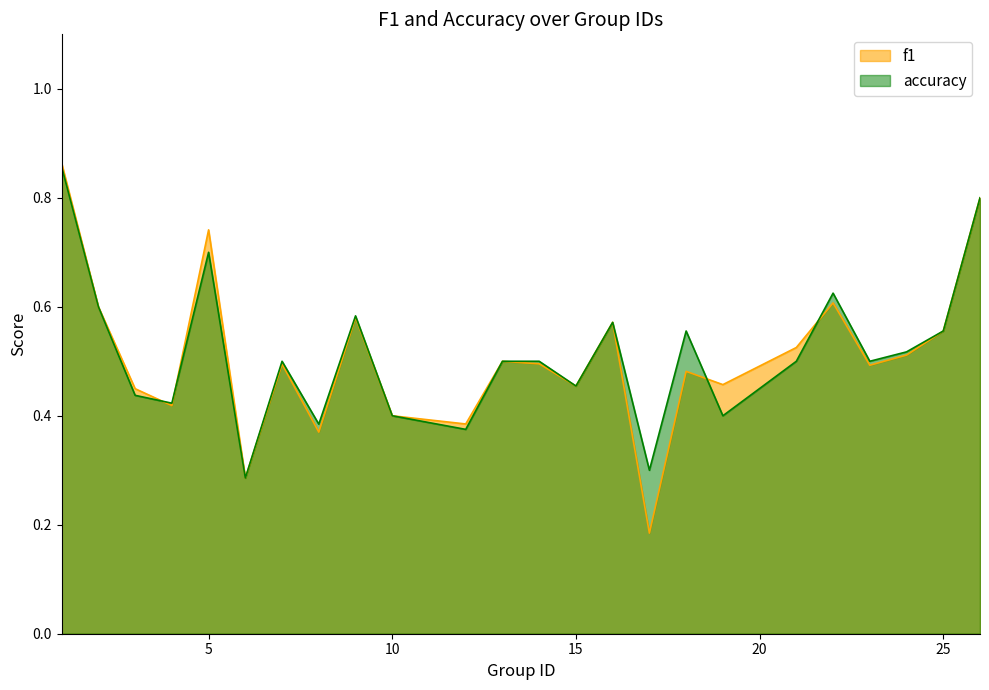

Reading left to right, list all the values displayed in this chart.

f1: 0.9	0.6	0.4	0.4	0.7	0.3	0.5	0.4	0.6	0.4	0.4	0.5	0.5	0.5	0.6	0.2	0.5	0.5	0.5	0.6	0.5	0.5	0.6	0.8
accuracy: 0.9	0.6	0.4	0.4	0.7	0.3	0.5	0.4	0.6	0.4	0.4	0.5	0.5	0.5	0.6	0.3	0.6	0.4	0.5	0.6	0.5	0.5	0.6	0.8